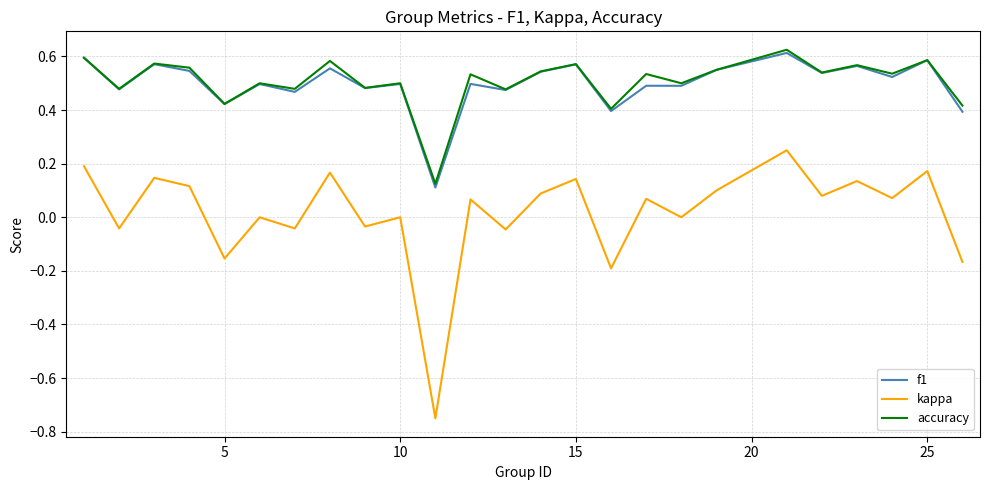

True or false: accuracy and kappa cross at least once.

False